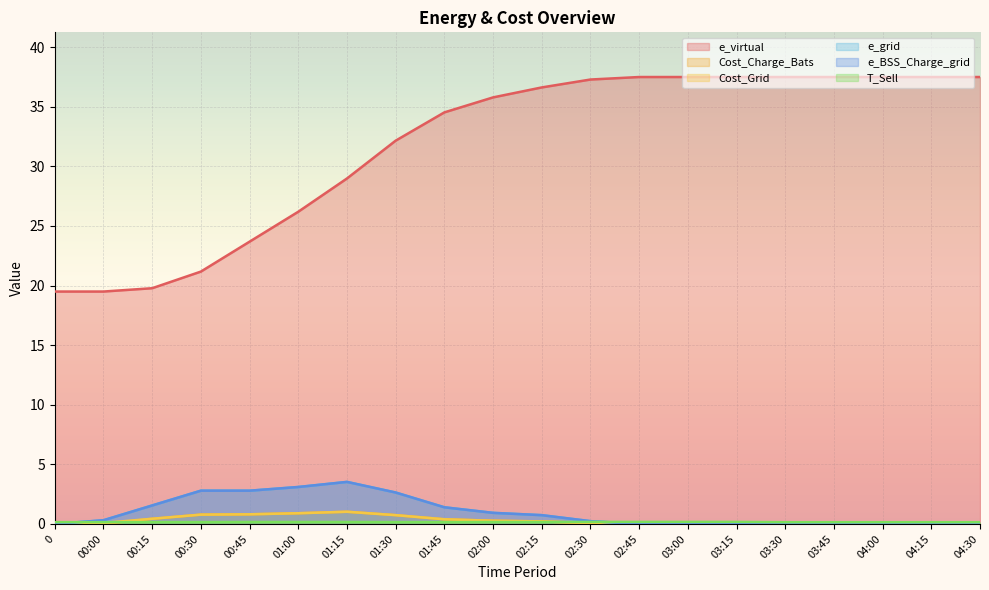

What is the difference between the maximum and minimum values in the Cost_Charge_Bats series?

1.0